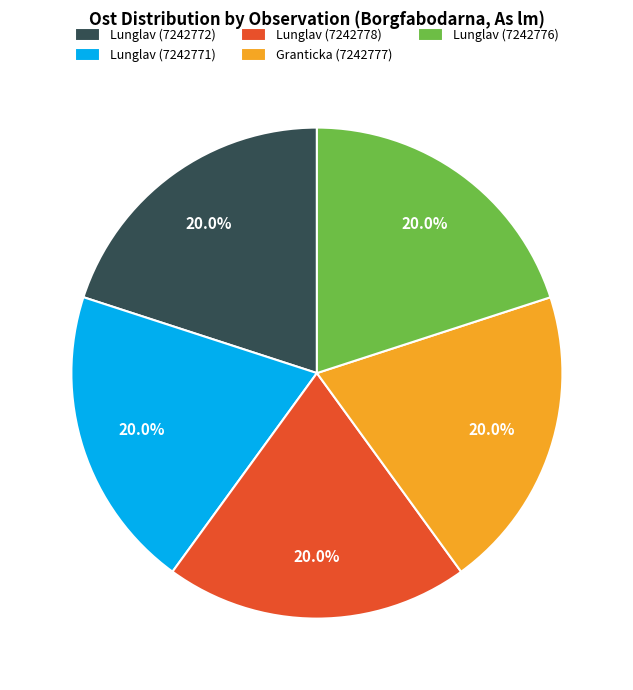

Is Granticka (7242777) the majority of the pie?

No